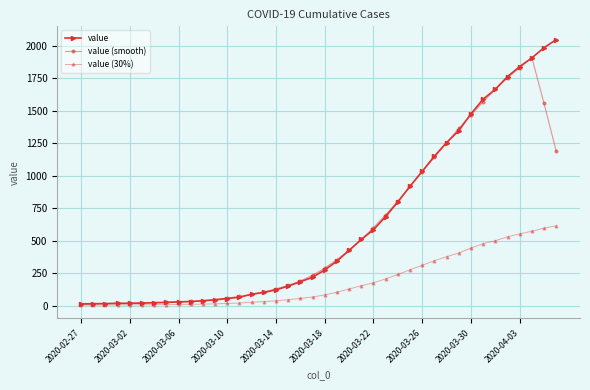

Which series has the widest spread of values?

value